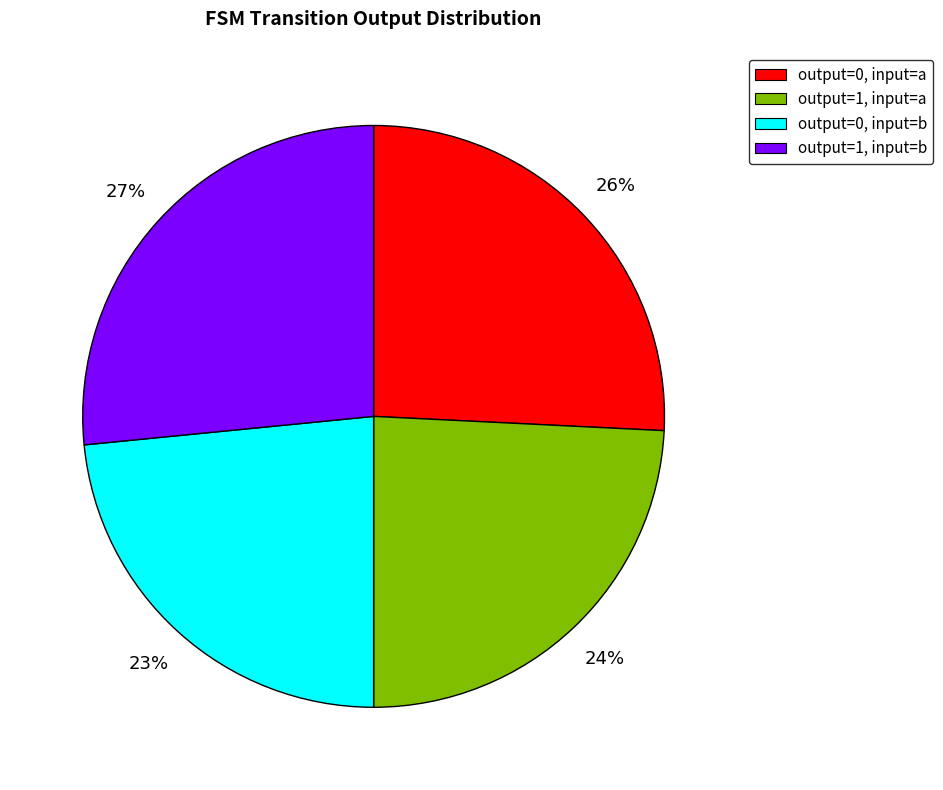

What is the ratio of the value at output=0, input=a to the value at output=1, input=b?

1.0